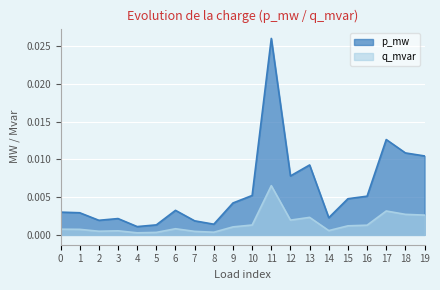

List the series in order of their overall mean, highest first.

p_mw, q_mvar